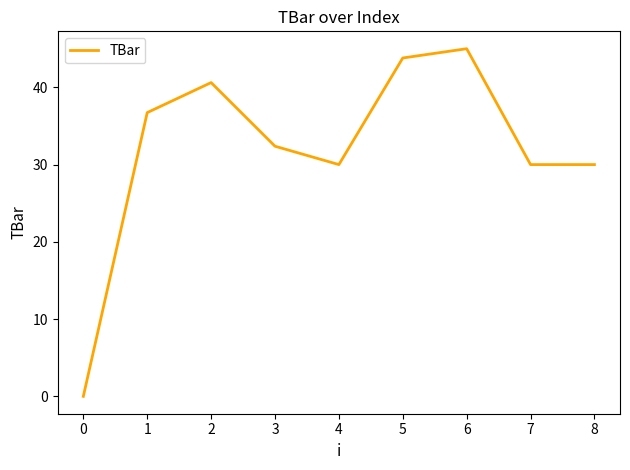

What is the change in value from 5 to 6?

+1.2